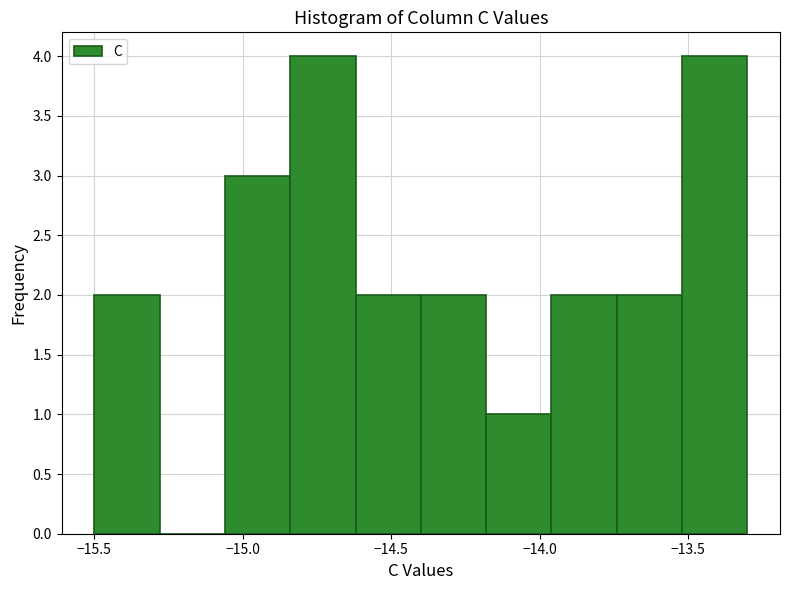

Reading left to right, transcribe this chart: for each bar, give the range it covers on the x-axis and its height. Neither the bar edges nor the heights are printed on the chart, so give them approximately, as read against the axes.

-15.50 to -15.28: 2
-15.28 to -15.06: 0
-15.06 to -14.84: 3
-14.84 to -14.62: 4
-14.62 to -14.40: 2
-14.40 to -14.18: 2
-14.18 to -13.96: 1
-13.96 to -13.74: 2
-13.74 to -13.52: 2
-13.52 to -13.30: 4